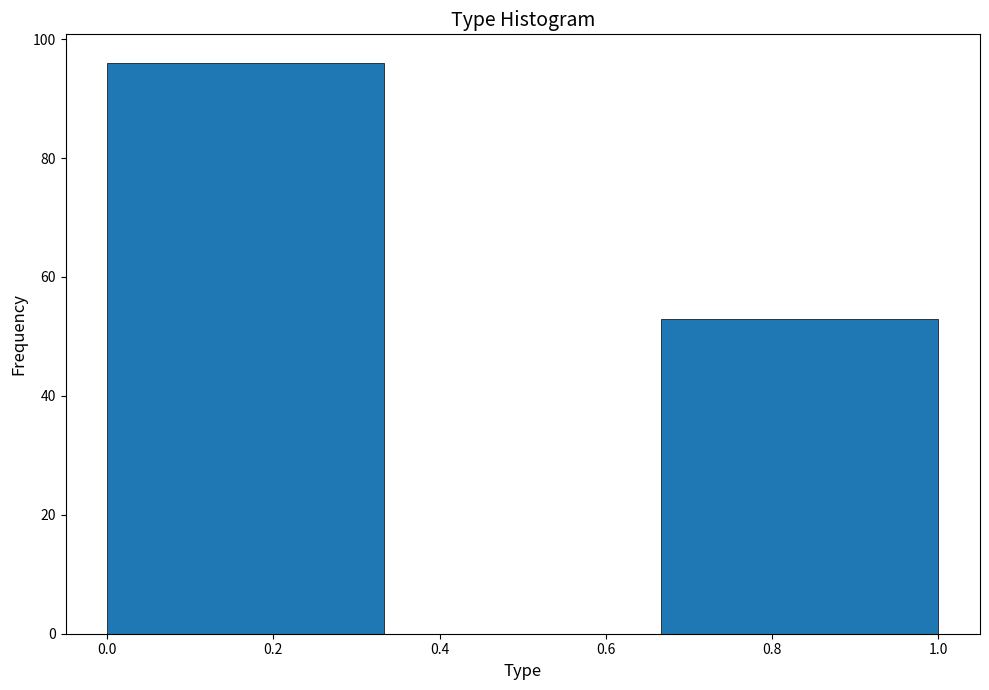

Reading left to right, list every bar in this chart as the range it spans on the x-axis followed by its height. Neither the bar edges nor the heights are printed on the chart, so give them approximately, as read against the axes.

0.00 to 0.34: 96
0.34 to 0.66: 0
0.66 to 1.00: 54